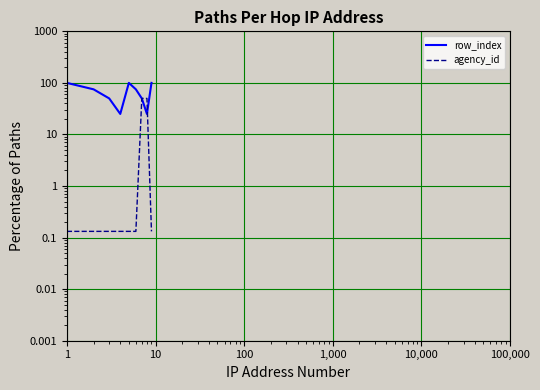

What is the approximate value of agency_id at 10?

0.1